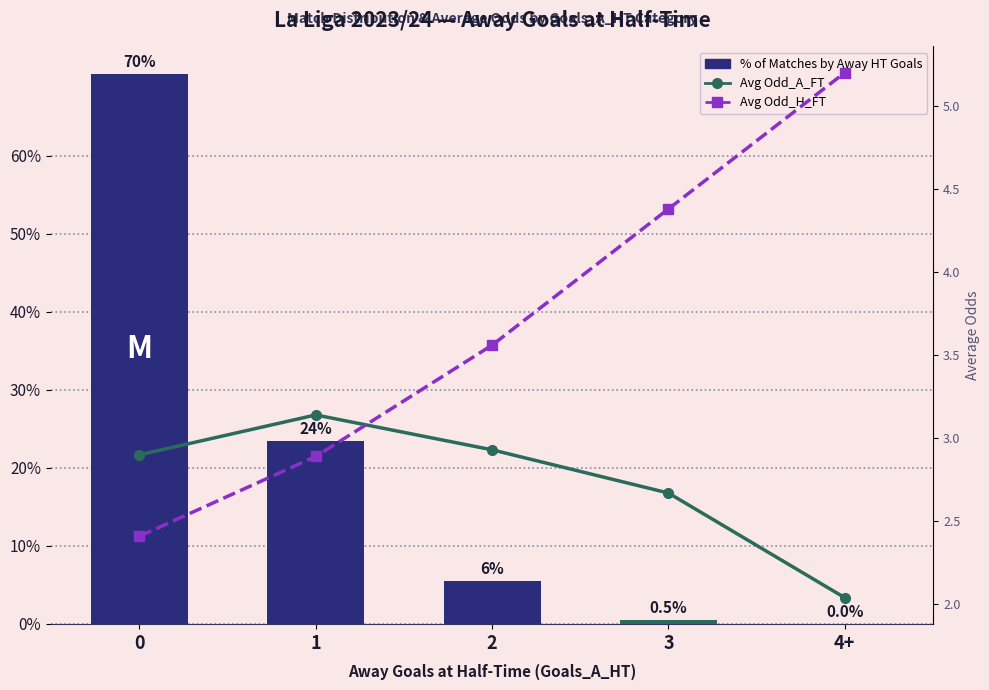

At 1, list the series in order from smallest to largest.

Avg Odd_H_FT, Avg Odd_A_FT, % of Matches by Away HT Goals